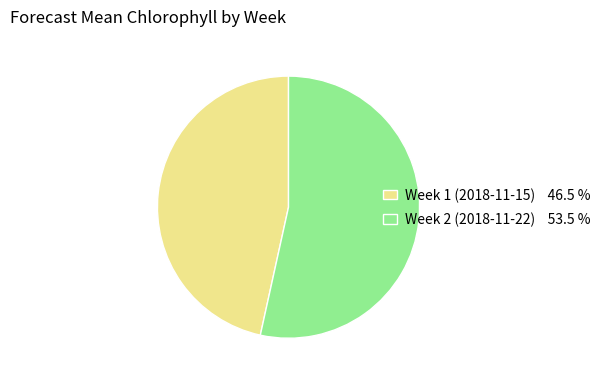

Which has a higher value, Week 2 (2018-11-22) or Week 1 (2018-11-15)?

Week 2 (2018-11-22)